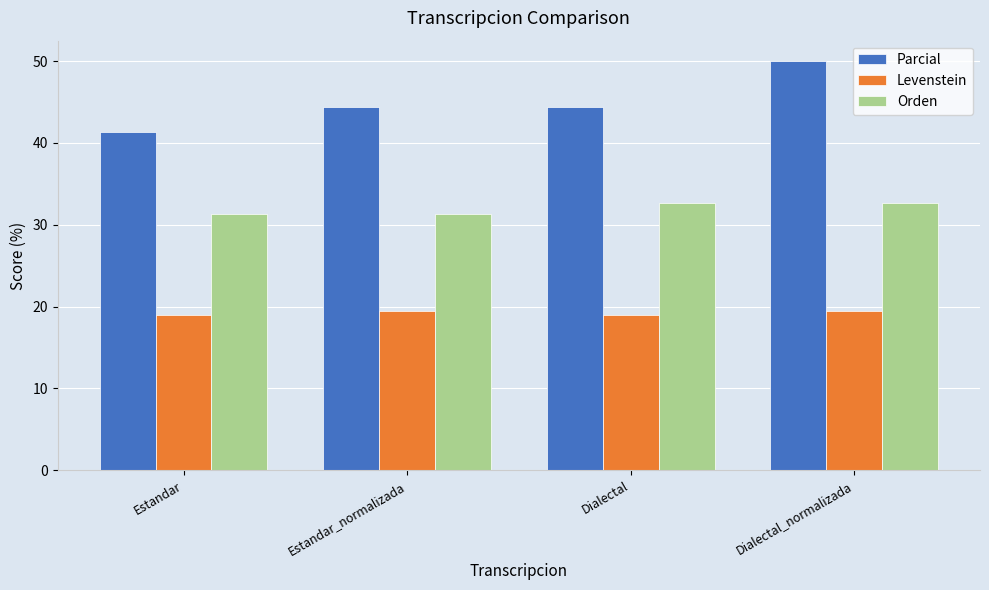

What is the total value across all series at Dialectal_normalizada?

102.1